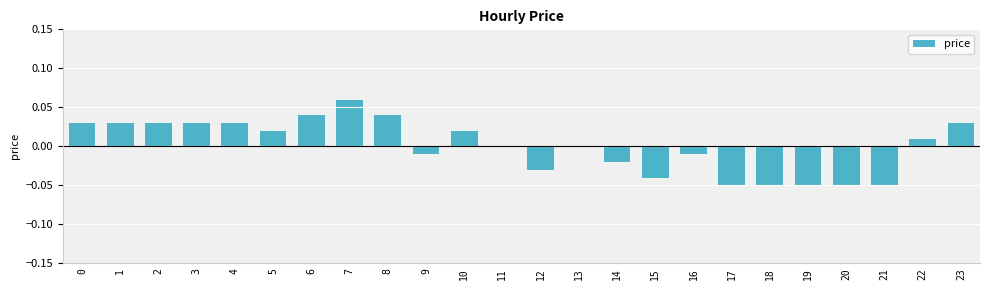

True or false: the data shows -0.0 at 19.

False